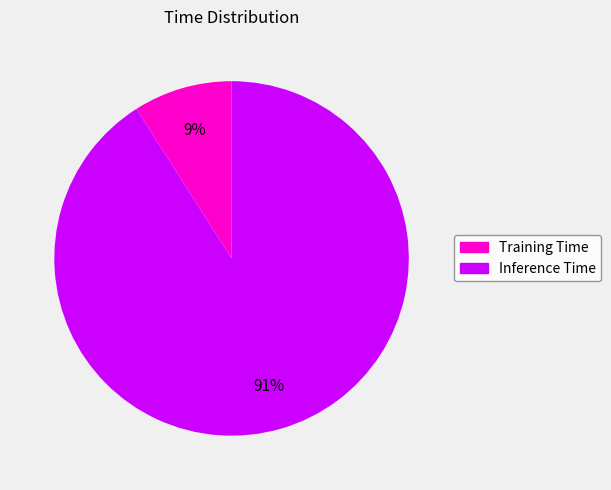

What is the largest slice in the pie chart?

Inference Time